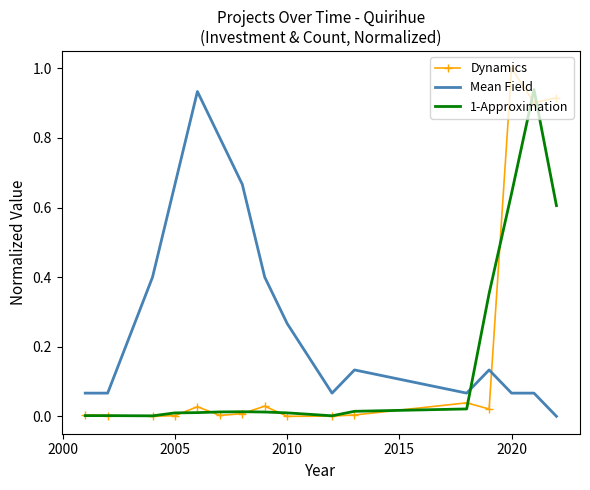

Which series has the largest total across all categories?

Mean Field